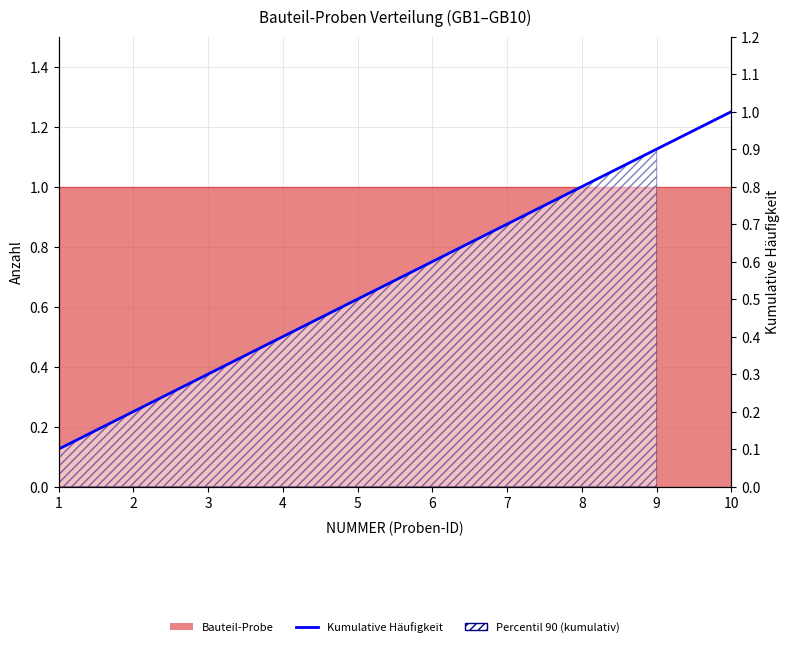

How many lines are shown in the chart?

1